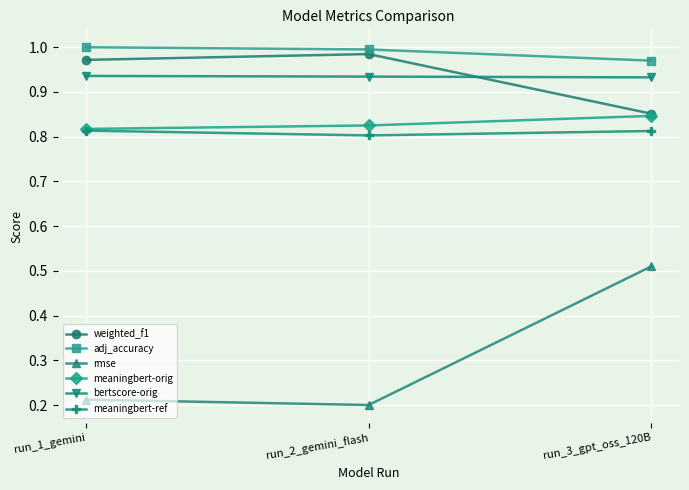

How many lines are shown in the chart?

6